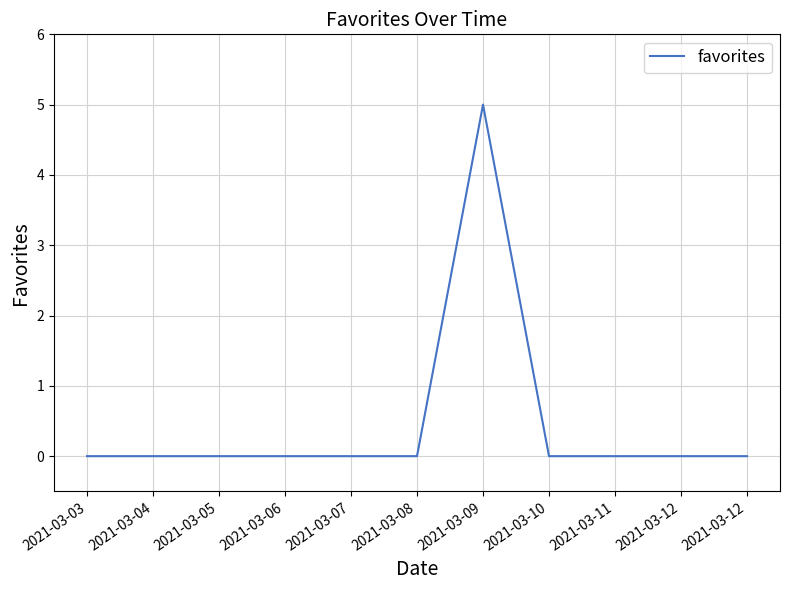

Does the chart have visible grid lines?

Yes